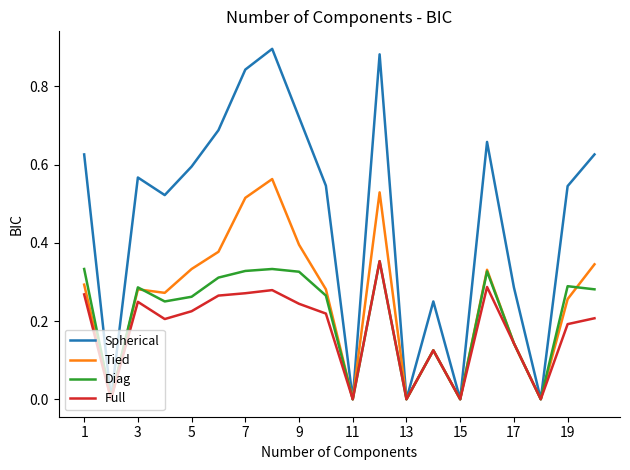

In Full, how many points are higher than both neighbors (excluding endpoints)?

5